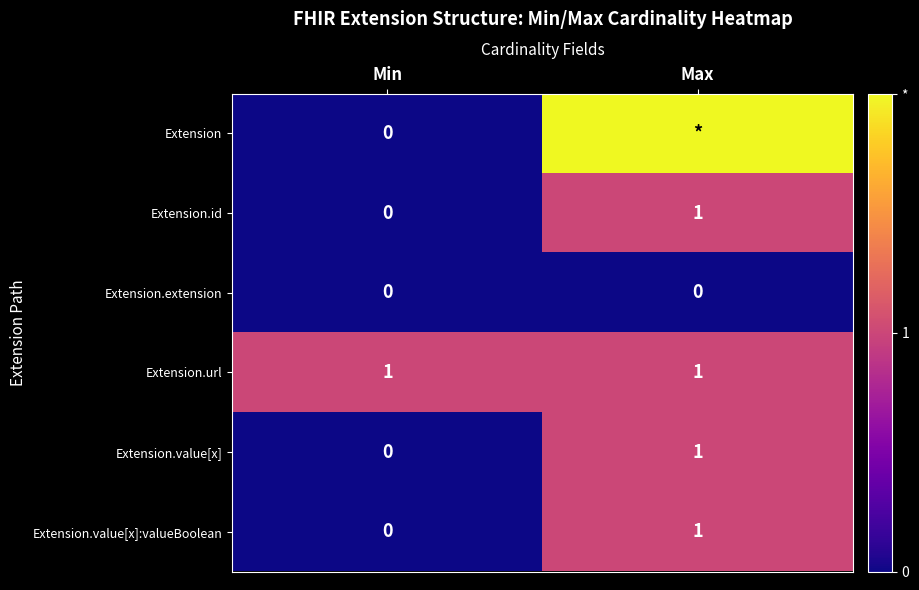

The value of Extension.id at Max is 2. True or false?

False